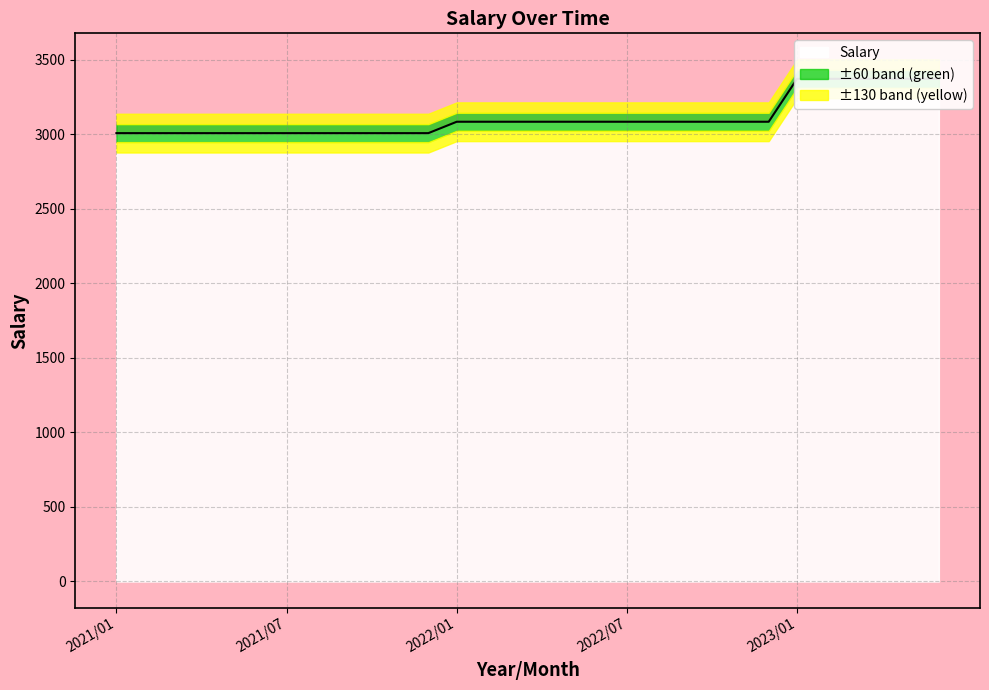

Where does the data first go above 3083?

2022/01